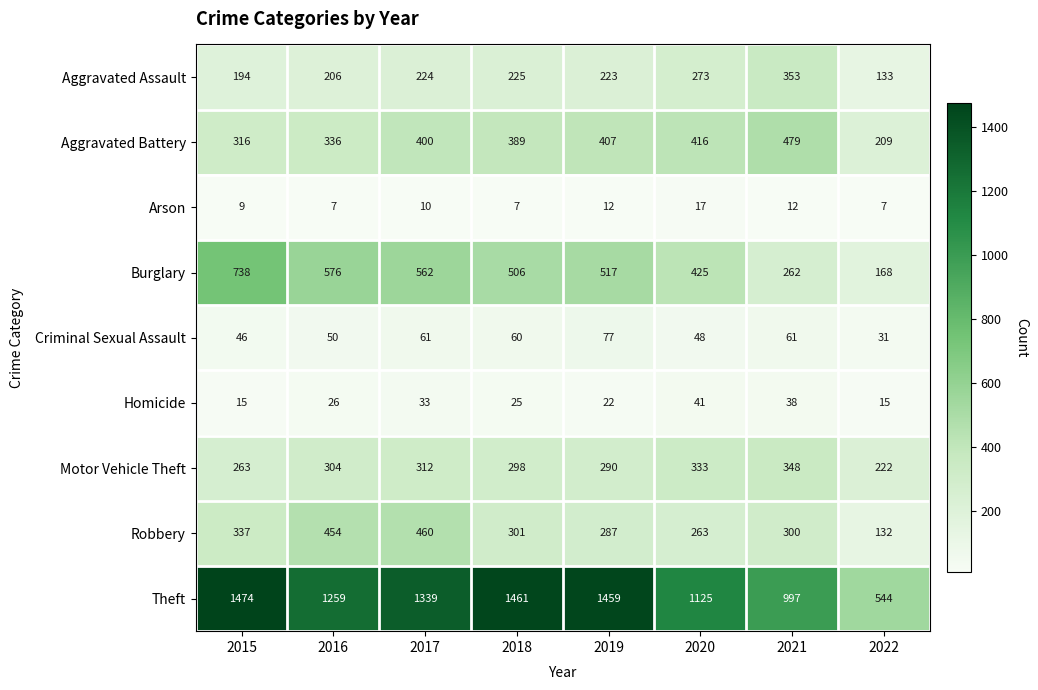

Which series has the largest range (max minus min)?

Theft